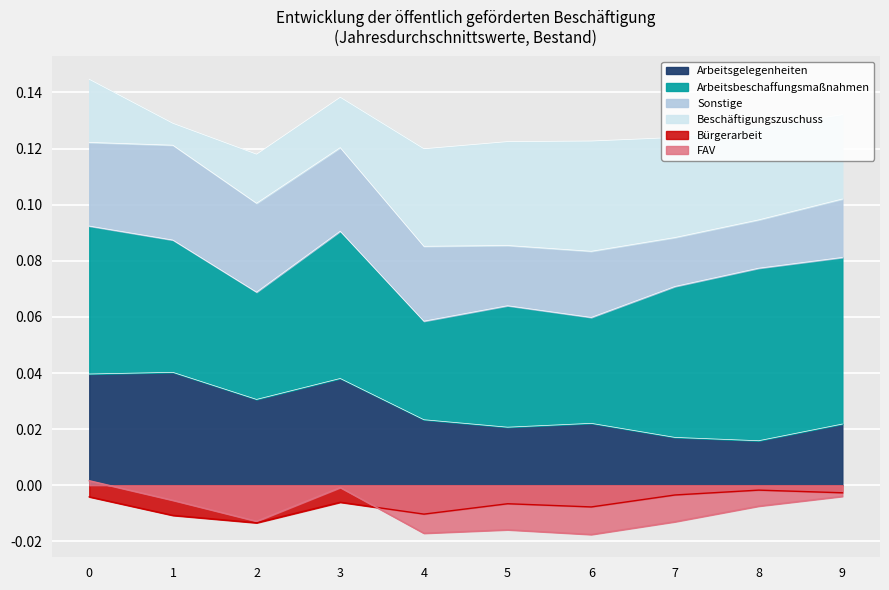

Where is the first local minimum for Arbeitsgelegenheiten?

2